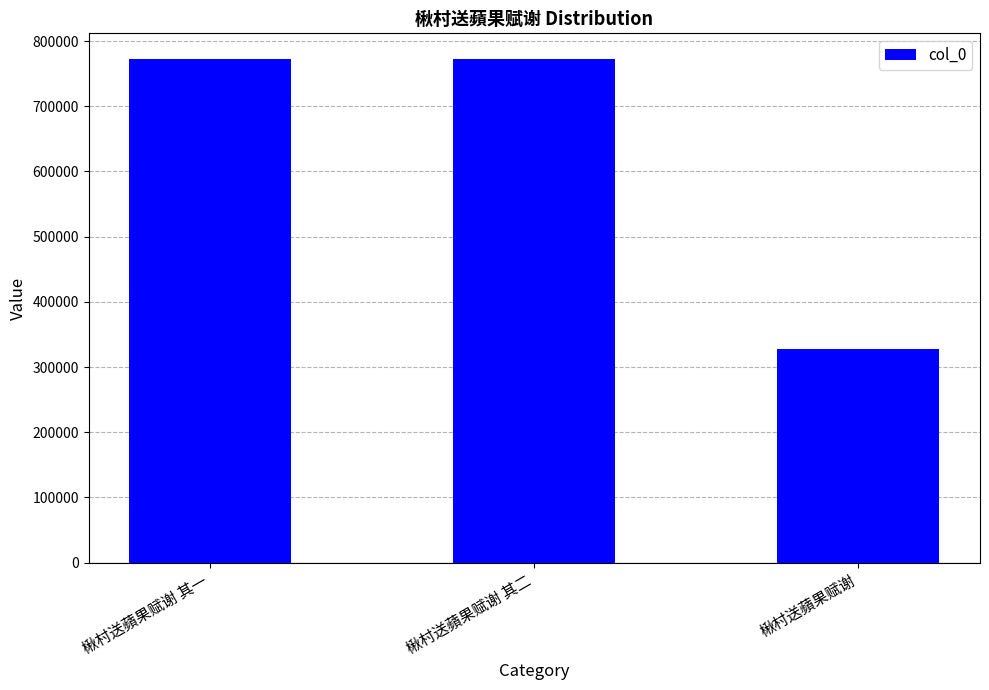

What is the value of the 1st bar from the left?

773222